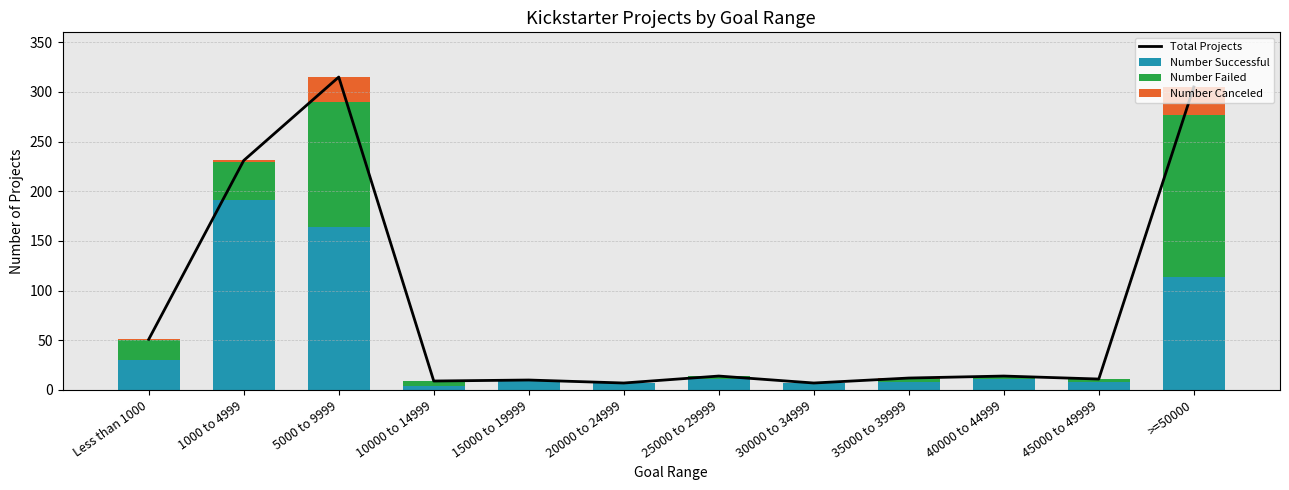

At which category is the sum across all series the highest?

5000 to 9999